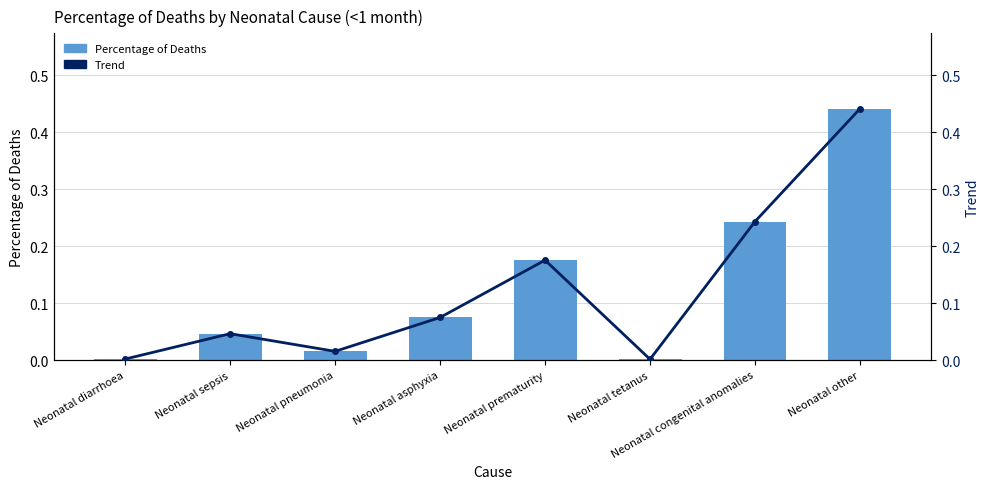

What is the value of the Trend bar at the 7th from the left?

0.2